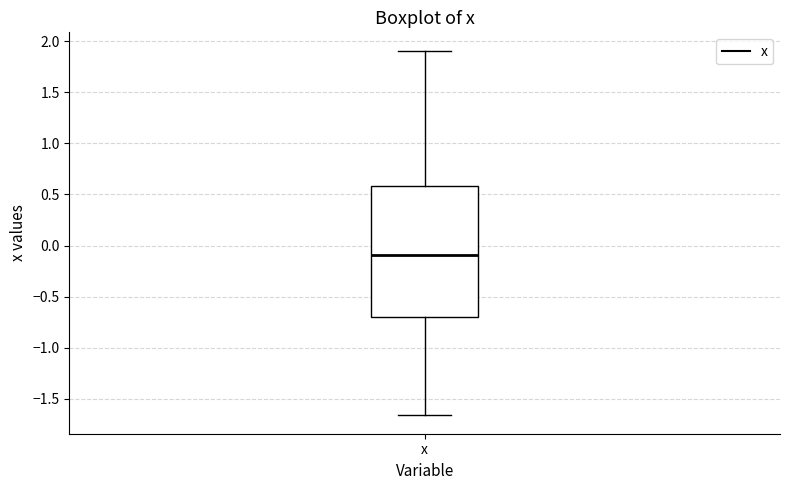

Where does the lower whisker of the box for x end on the y-axis? The values are not printed on the chart, so give them approximately, as read against the axis.

-1.65